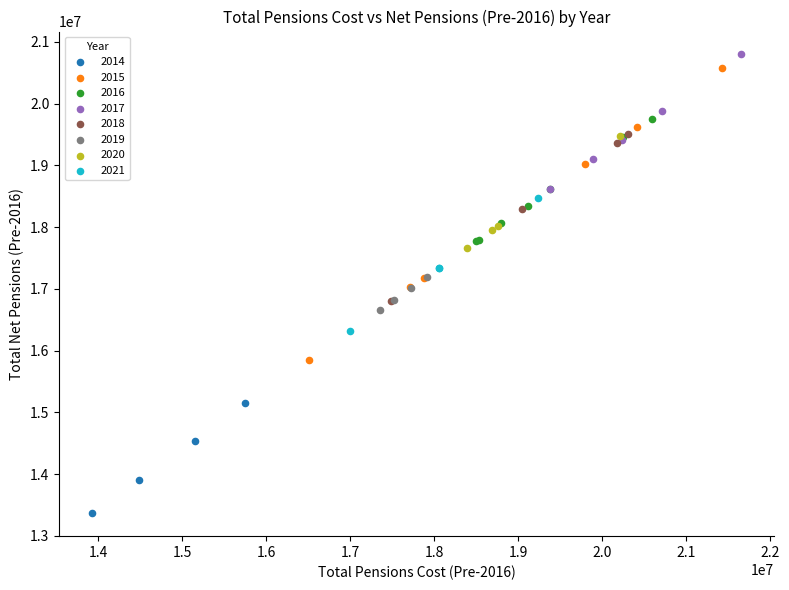

What are all the series names shown in the legend?

2014, 2015, 2016, 2017, 2018, 2019, 2020, 2021